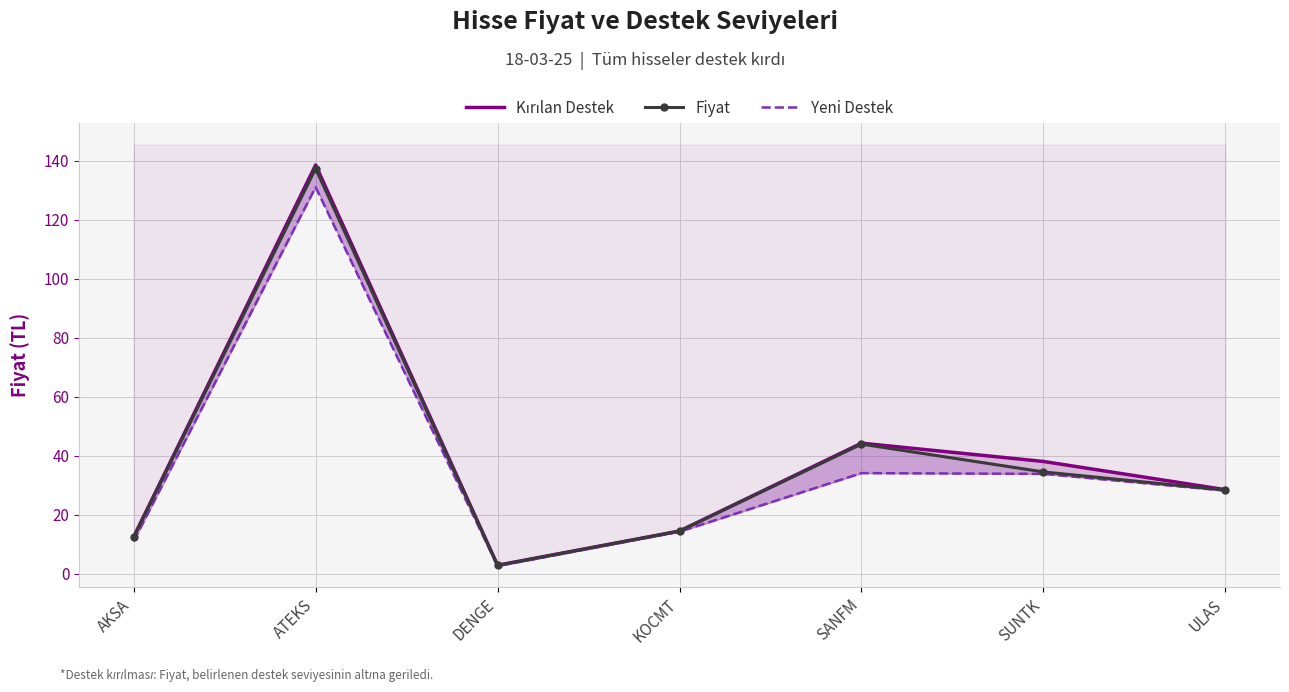

True or false: Yeni Destek has more than 2 points higher than both neighbors.

False